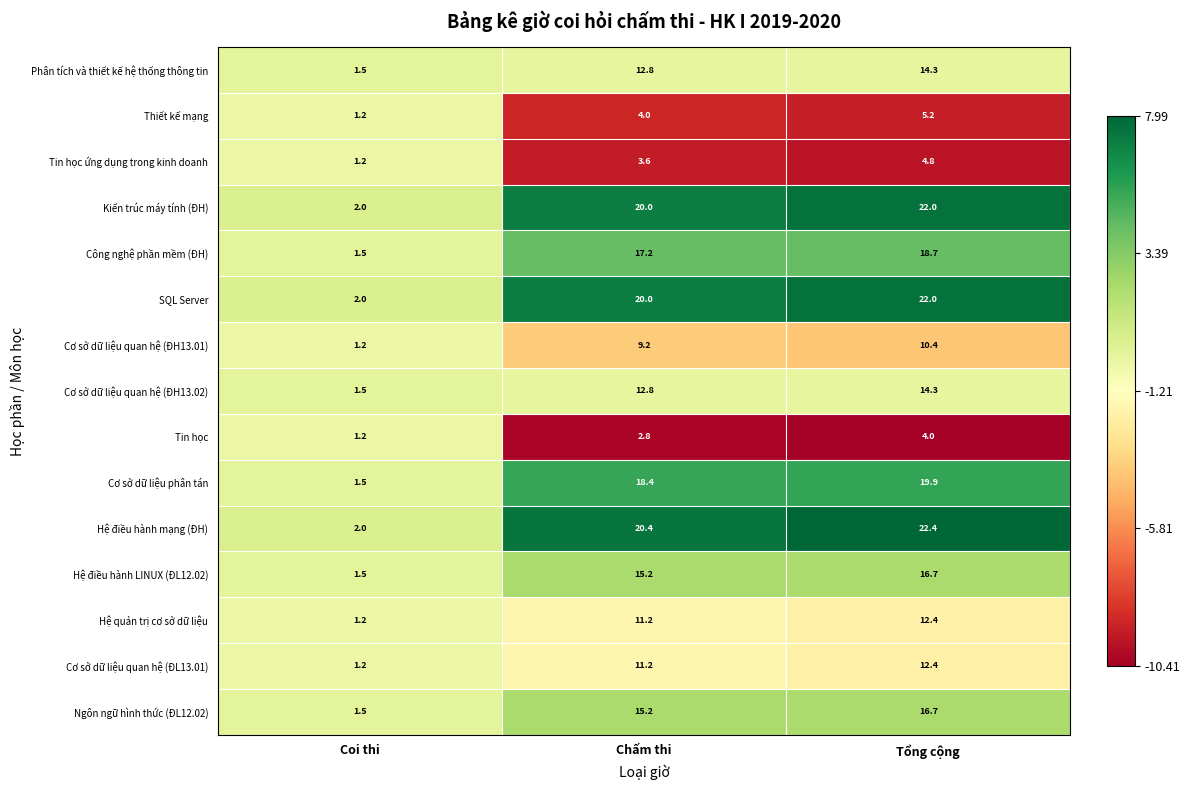

Which label corresponds to the smallest value in the chart?

Coi thi